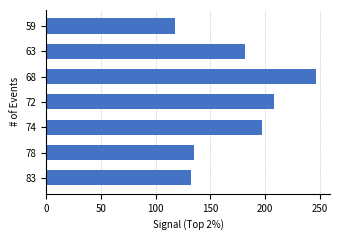

What is the sum of all values?

1219